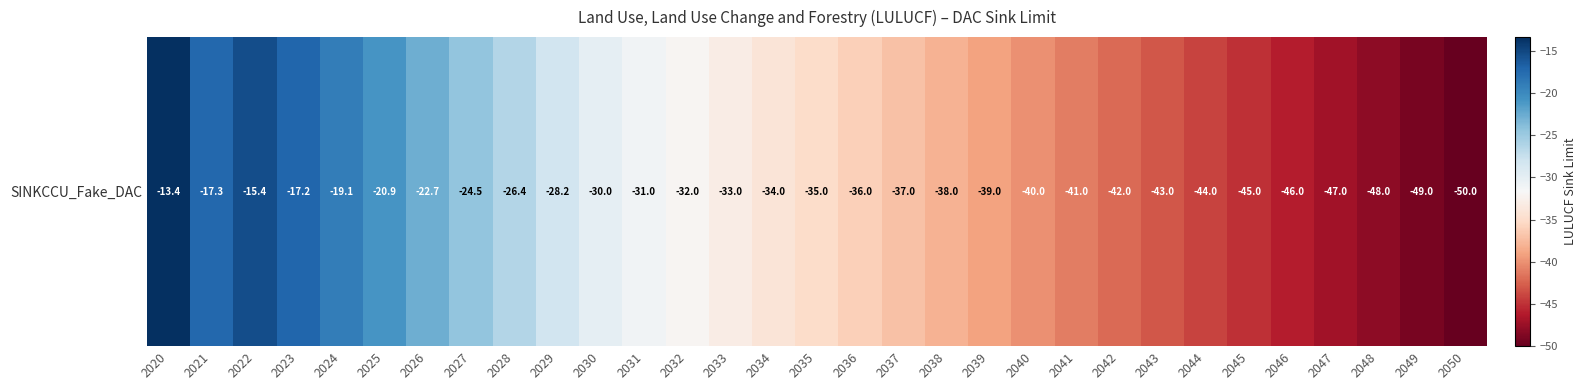

Reading right to left, transcribe all the data shown in this chart.

-50.0	-49.0	-48.0	-47.0	-46.0	-45.0	-44.0	-43.0	-42.0	-41.0	-40.0	-39.0	-38.0	-37.0	-36.0	-35.0	-34.0	-33.0	-32.0	-31.0	-30.0	-28.2	-26.4	-24.5	-22.7	-20.9	-19.1	-17.2	-15.4	-17.3	-13.4